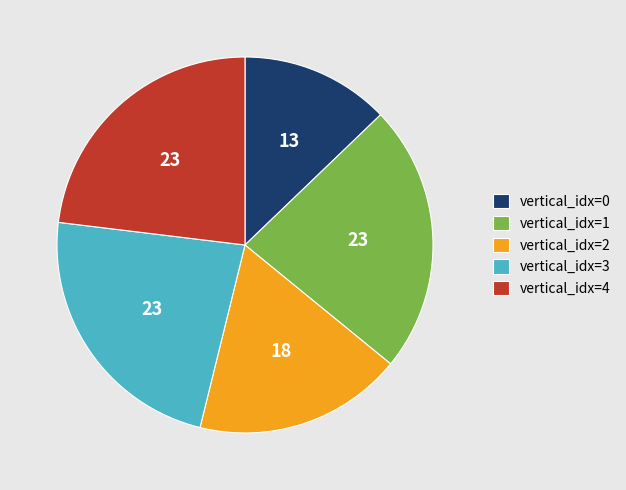

True or false: vertical_idx=0 accounts for 13% of the total.

True